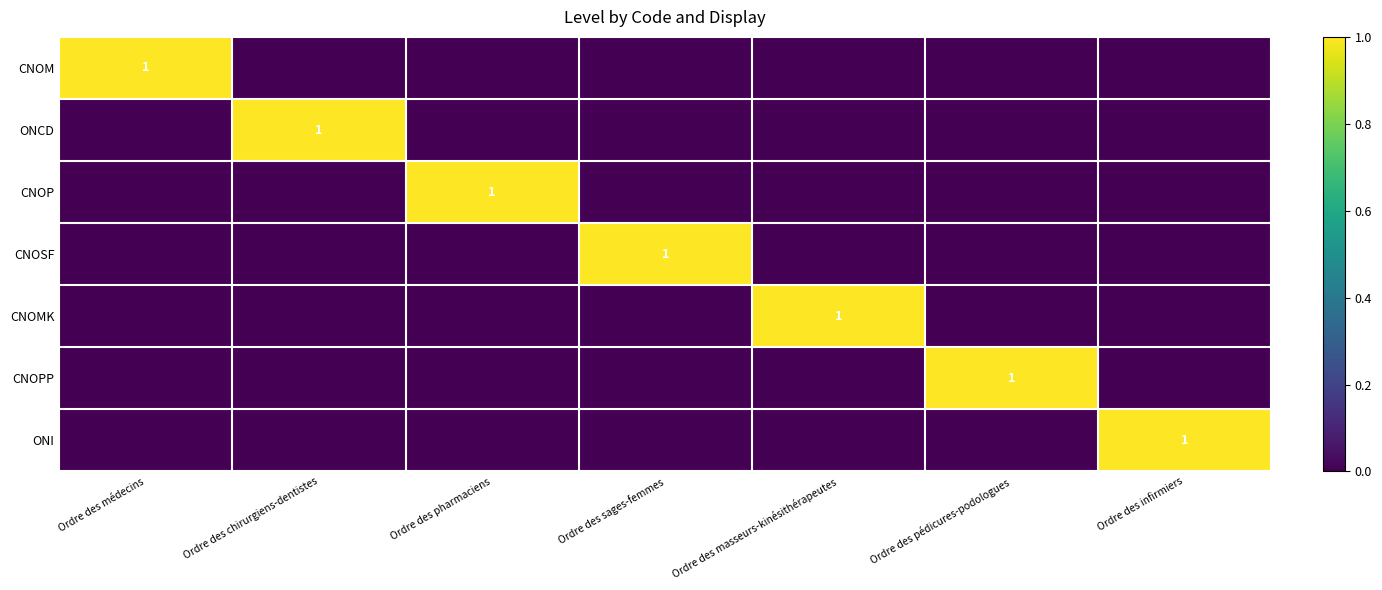

At which category is the sum across all series the highest?

Ordre des médecins